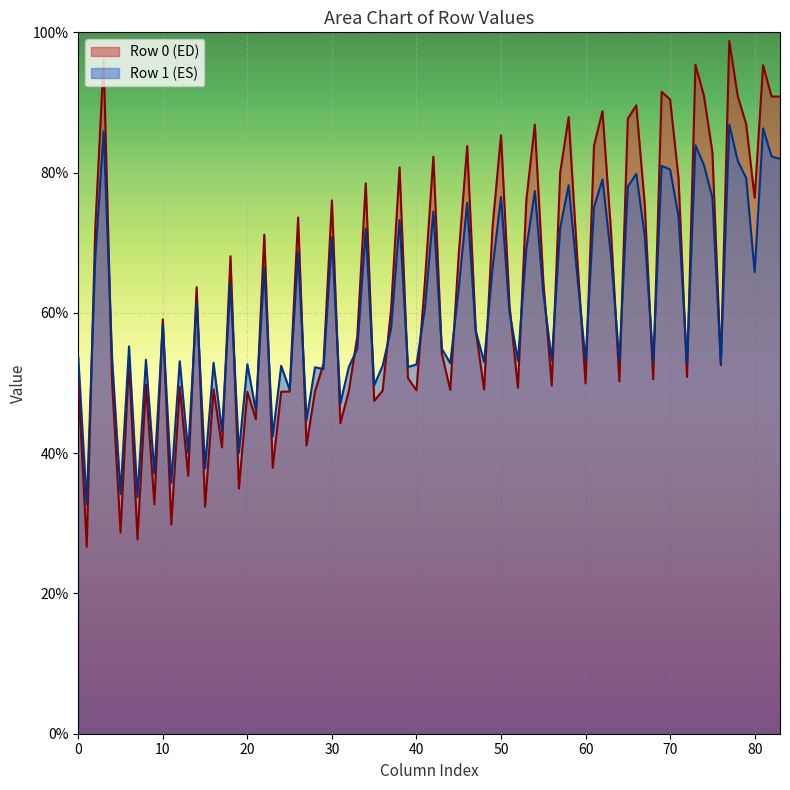

List the series in order of their peak value, lowest first.

Row 1 (ES), Row 0 (ED)